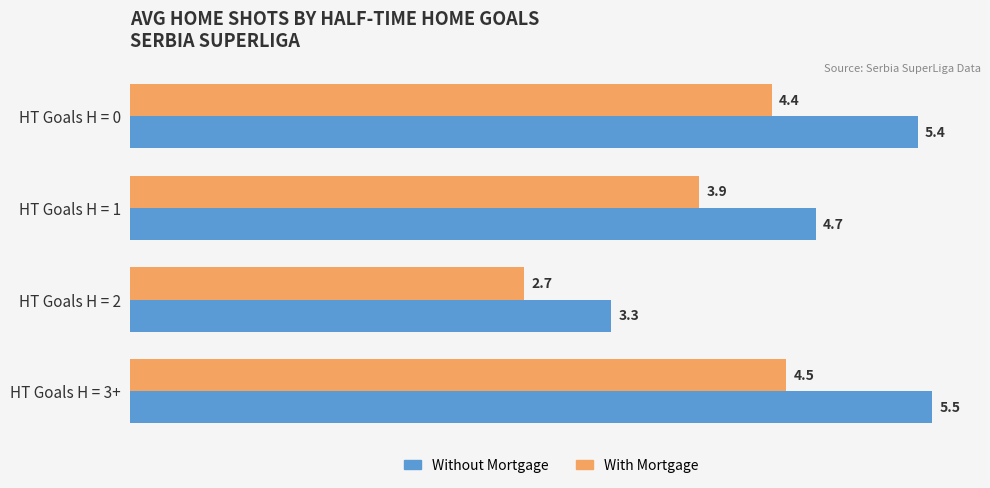

What is the sum of all With Mortgage values?

15.5